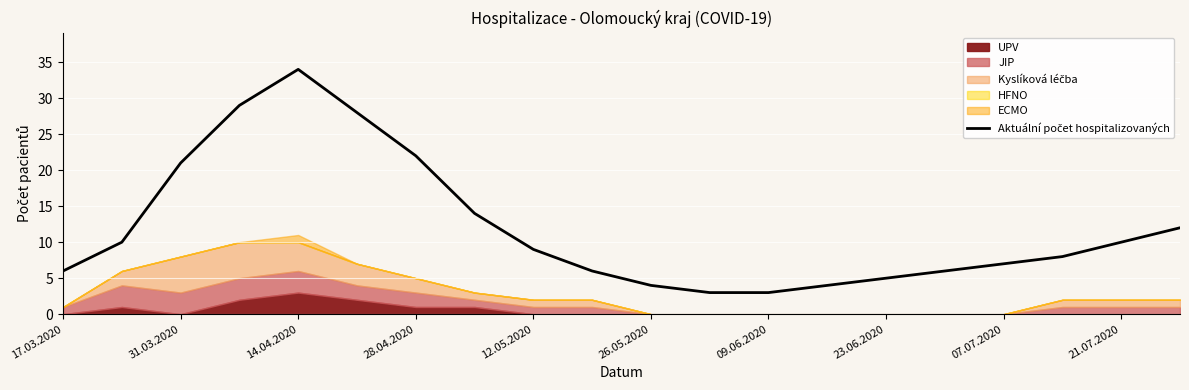

Where is the data nearest to the value 18?

31.03.2020